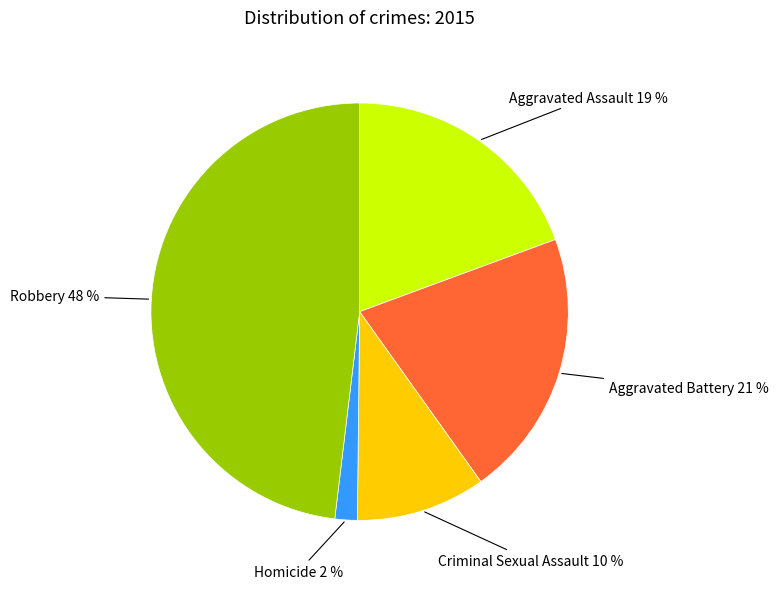

Rank the categories by value from highest to lowest.

Robbery, Aggravated Battery, Aggravated Assault, Criminal Sexual Assault, Homicide